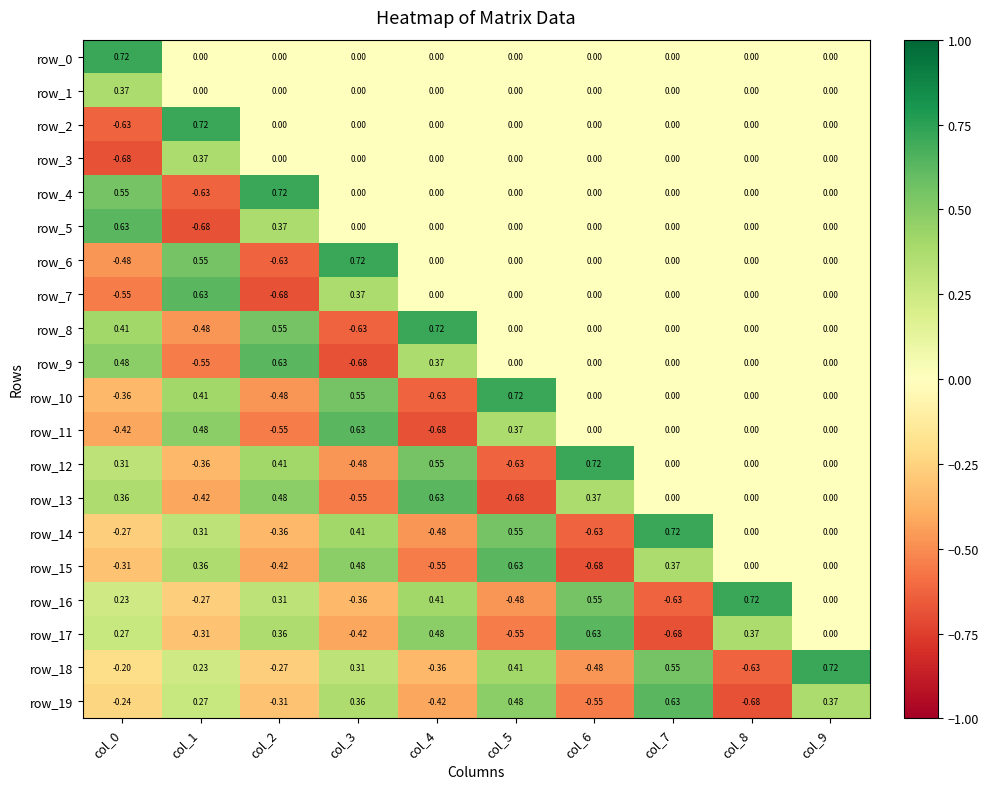

Which series changed the most between col_1 and col_7?

row_2